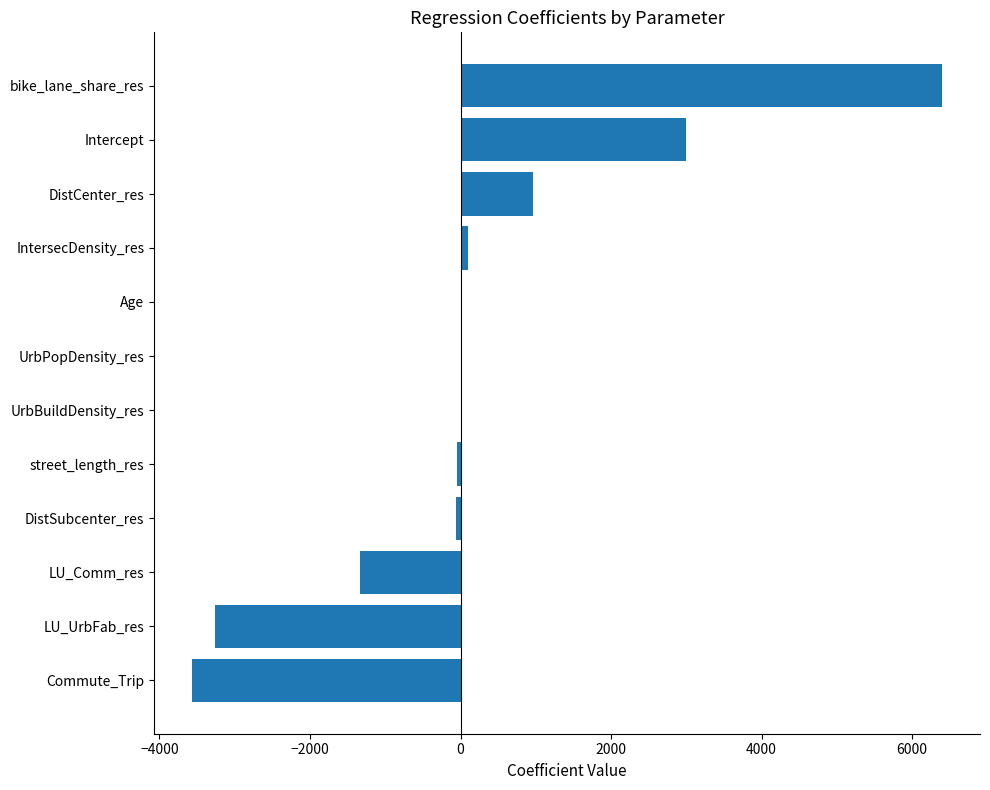

Between Commute_Trip and DistCenter_res, which is larger?

DistCenter_res